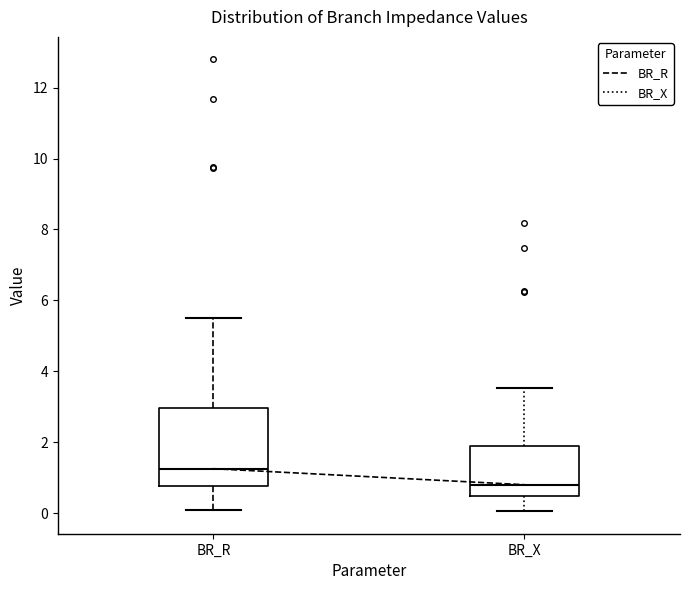

Which box is the tallest, from its lower edge to its upper edge?

BR_R